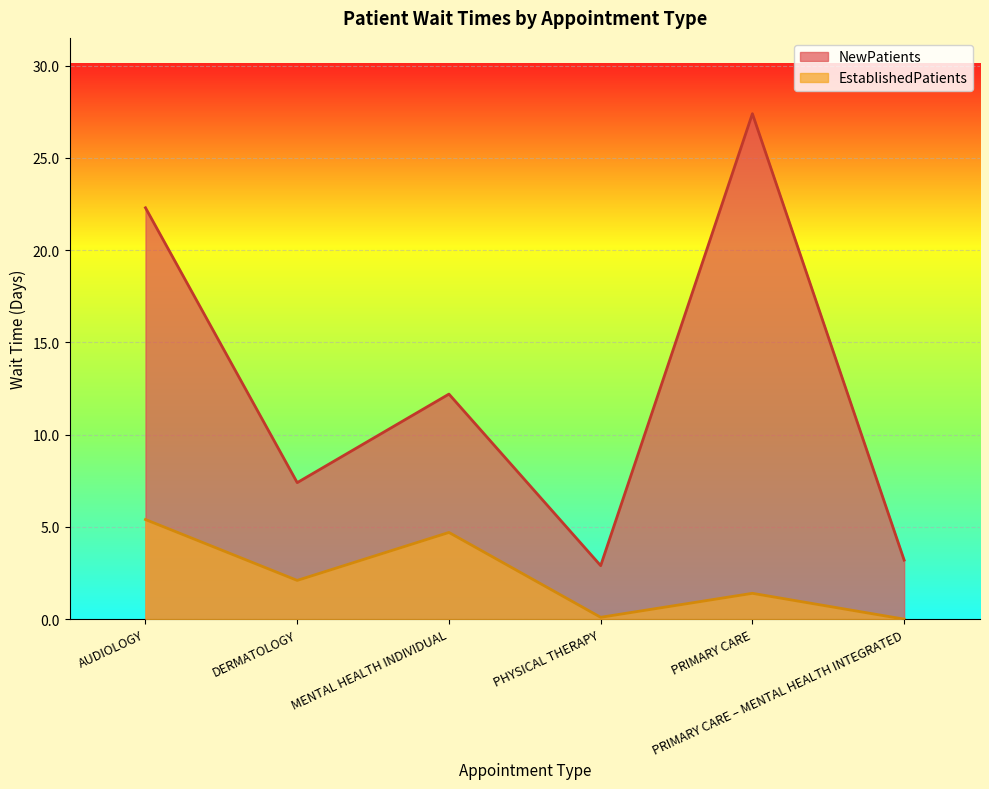

Which series has the largest total across all categories?

NewPatients